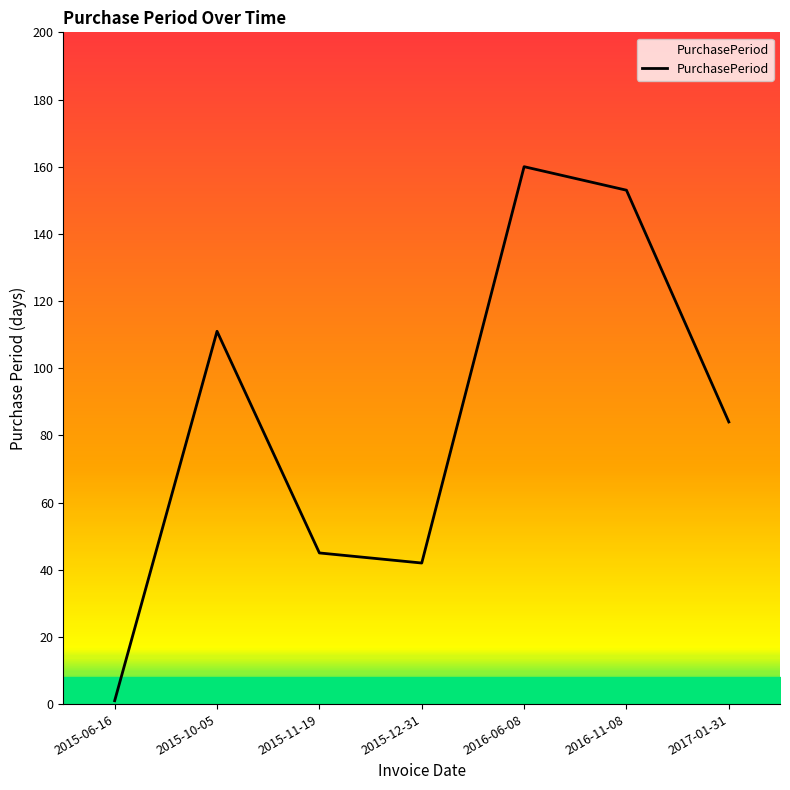

What is the average value?

85